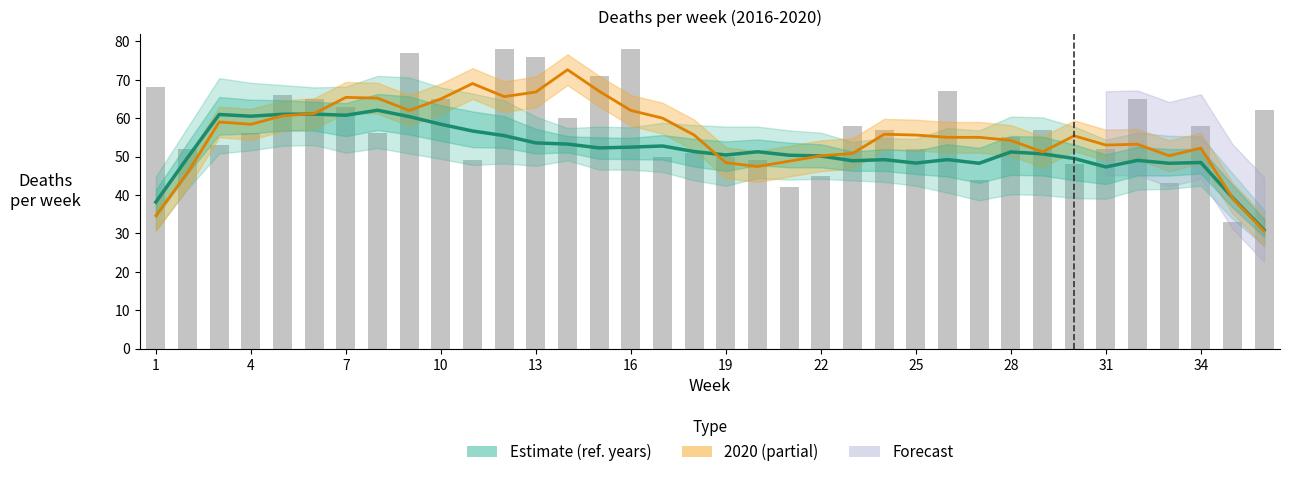

Is it true that 2020 (weekly) equals 23.6 at 16?

False